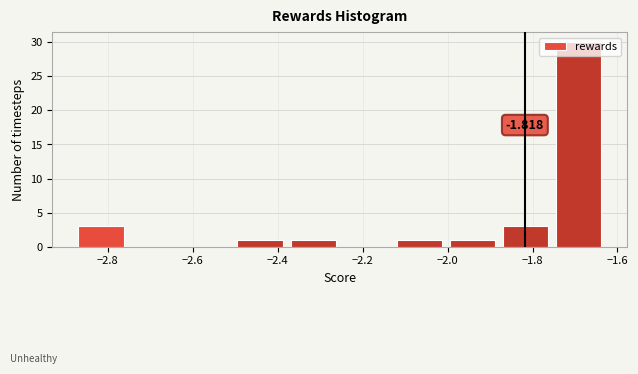

Which range on the x-axis has the tallest bar?

-1.74 to -1.62